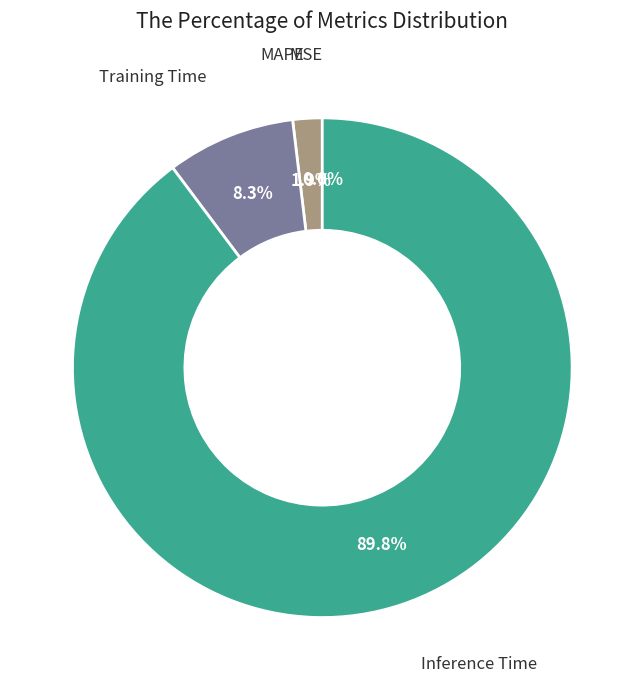

Is there a majority slice in this chart?

Yes